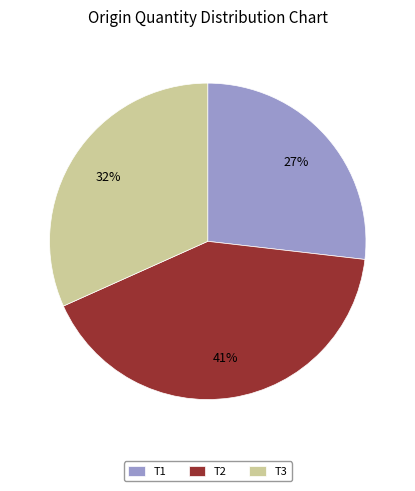

Does T2 account for over 50% of the chart?

No